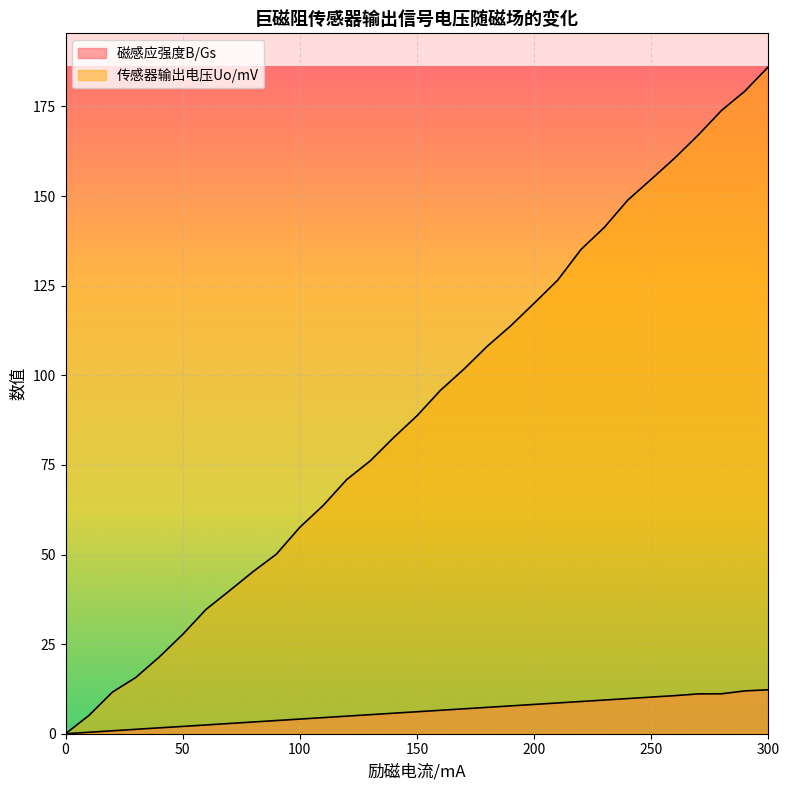

Reading right to left, extract all data points from this chart.

磁感应强度B/Gs: 300=12.3	290=12.0	280=11.1	270=11.1	260=10.6	250=10.2	240=9.8	230=9.4	220=9.0	210=8.6	200=8.2	190=7.8	180=7.4	170=6.9	160=6.5	150=6.1	140=5.7	130=5.3	120=4.9	110=4.5	100=4.1	90=3.7	80=3.3	70=2.9	60=2.5	50=2.0	40=1.6	30=1.2	20=0.8	10=0.4	0=0.0
传感器输出电压Uo/mV: 300=186.1	290=179.3	280=173.9	270=167.0	260=160.6	250=154.7	240=148.9	230=141.3	220=135.1	210=126.5	200=120.1	190=113.8	180=108.1	170=101.7	160=95.8	150=88.7	140=82.6	130=76.1	120=70.9	110=63.7	100=57.6	90=50.1	80=45.2	70=39.9	60=34.7	50=27.7	40=21.4	30=15.7	20=11.6	10=5.1	0=0.0